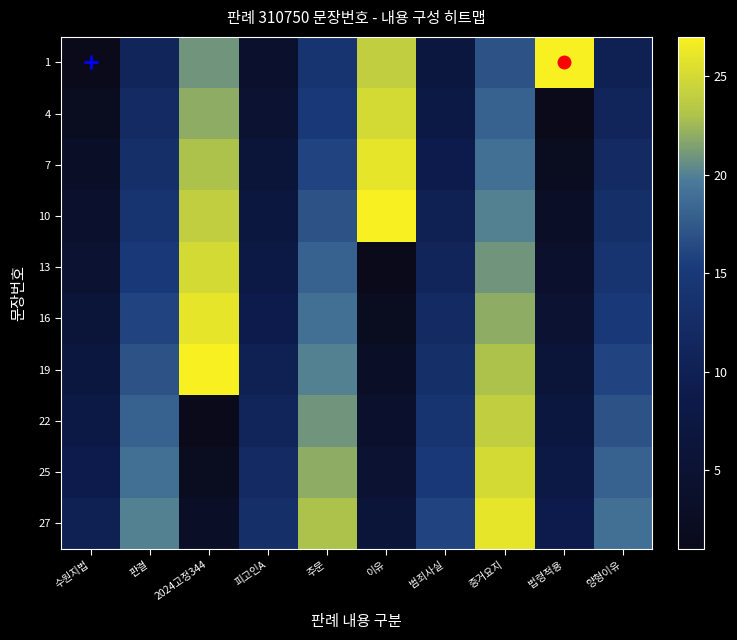

Reading right to left, what are all the values shown in this chart?

1: 양형이유=10	법령적용=27	증거요지=17	범죄사실=7	이유=24	주문=14	피고인A=4	2024고정344=21	판결=11	수원지법=1
4: 양형이유=11	법령적용=1	증거요지=18	범죄사실=8	이유=25	주문=15	피고인A=5	2024고정344=22	판결=12	수원지법=2
7: 양형이유=12	법령적용=2	증거요지=19	범죄사실=9	이유=26	주문=16	피고인A=6	2024고정344=23	판결=13	수원지법=3
10: 양형이유=13	법령적용=3	증거요지=20	범죄사실=10	이유=27	주문=17	피고인A=7	2024고정344=24	판결=14	수원지법=4
13: 양형이유=14	법령적용=4	증거요지=21	범죄사실=11	이유=1	주문=18	피고인A=8	2024고정344=25	판결=15	수원지법=5
16: 양형이유=15	법령적용=5	증거요지=22	범죄사실=12	이유=2	주문=19	피고인A=9	2024고정344=26	판결=16	수원지법=6
19: 양형이유=16	법령적용=6	증거요지=23	범죄사실=13	이유=3	주문=20	피고인A=10	2024고정344=27	판결=17	수원지법=7
22: 양형이유=17	법령적용=7	증거요지=24	범죄사실=14	이유=4	주문=21	피고인A=11	2024고정344=1	판결=18	수원지법=8
25: 양형이유=18	법령적용=8	증거요지=25	범죄사실=15	이유=5	주문=22	피고인A=12	2024고정344=2	판결=19	수원지법=9
27: 양형이유=19	법령적용=9	증거요지=26	범죄사실=16	이유=6	주문=23	피고인A=13	2024고정344=3	판결=20	수원지법=10